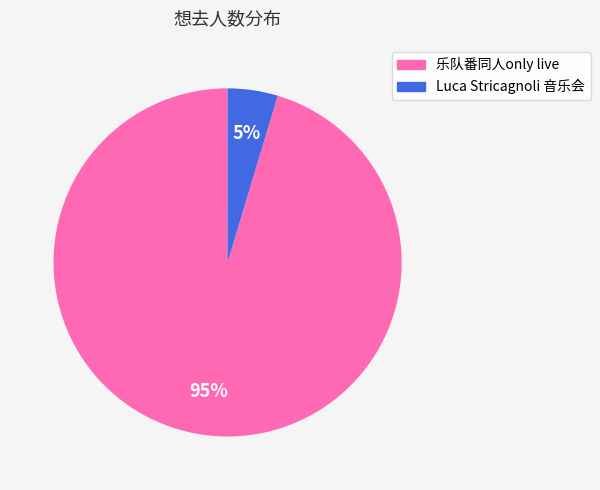

To the nearest percent, what is the combined percentage of 乐队番同人only live and Luca Stricagnoli 音乐会?

100%